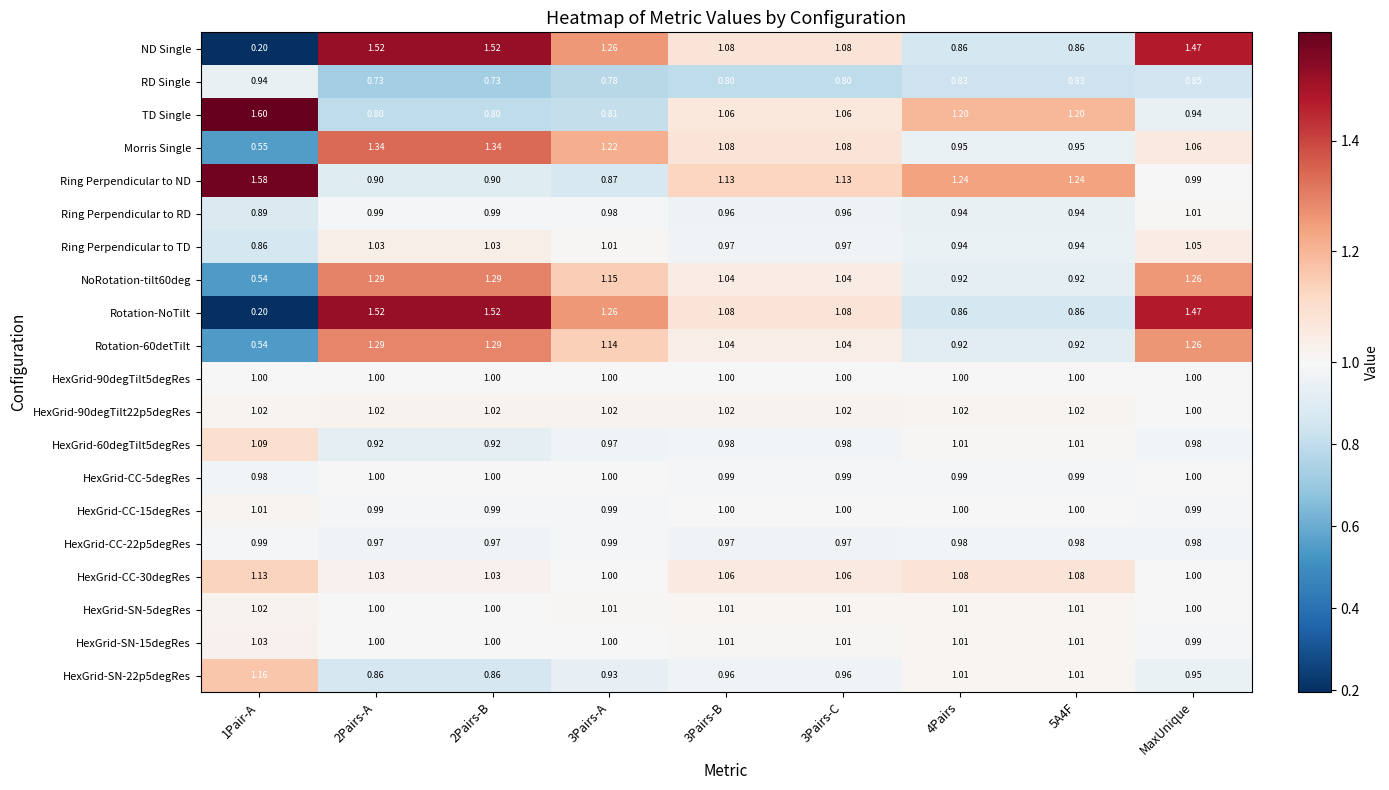

What is the total value across all series at 2Pairs-B?

21.2